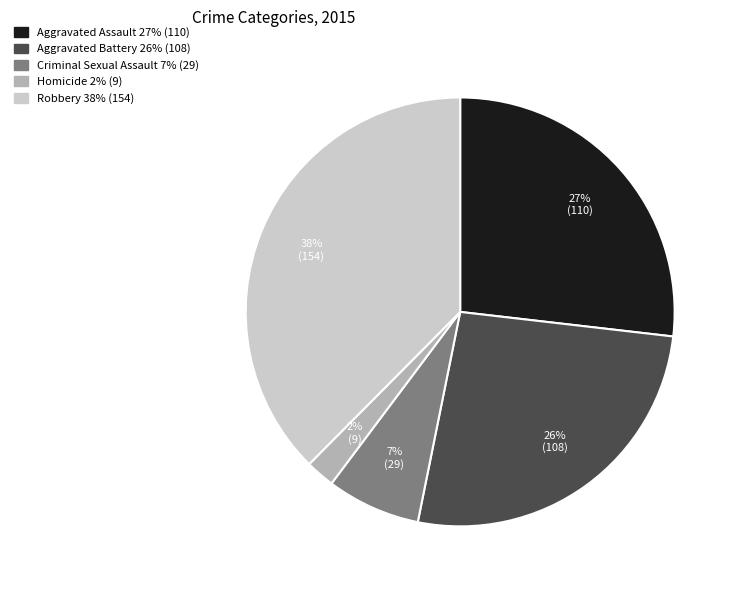

Does Aggravated Assault account for over 50% of the chart?

No